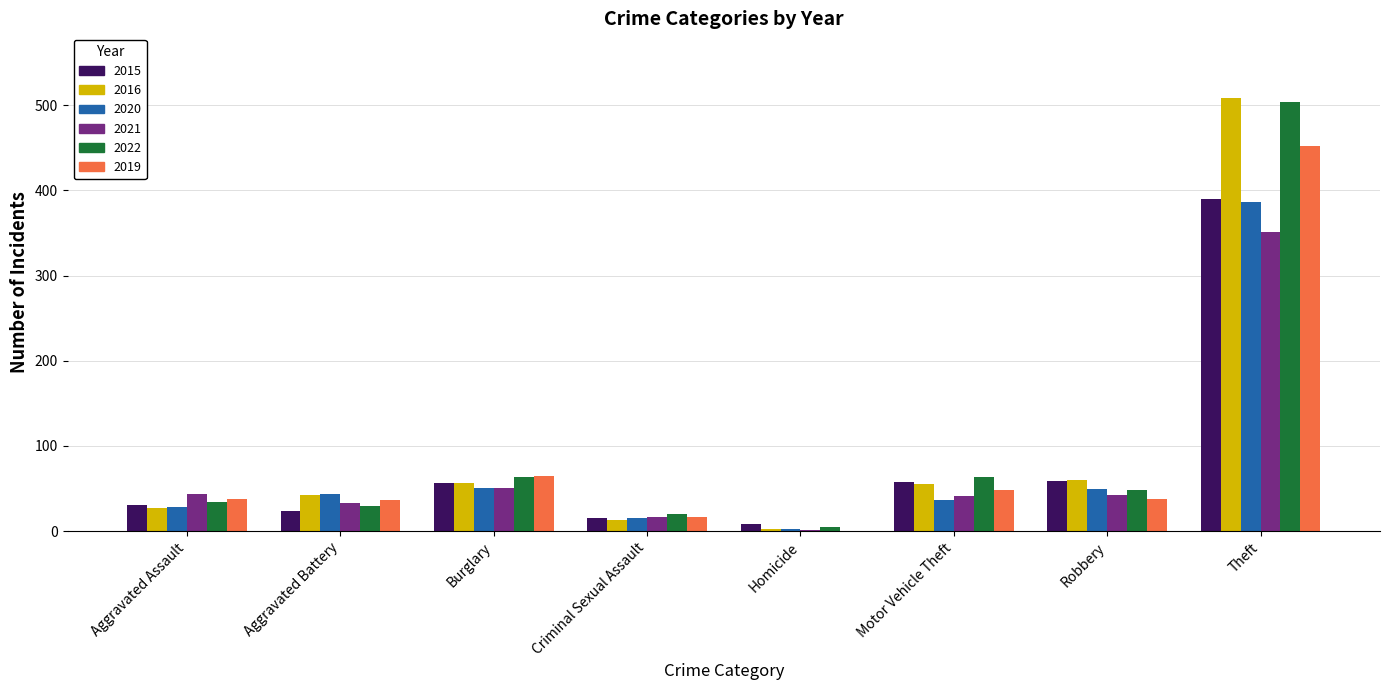

Is it true that 2020 equals 50 at Robbery?

True